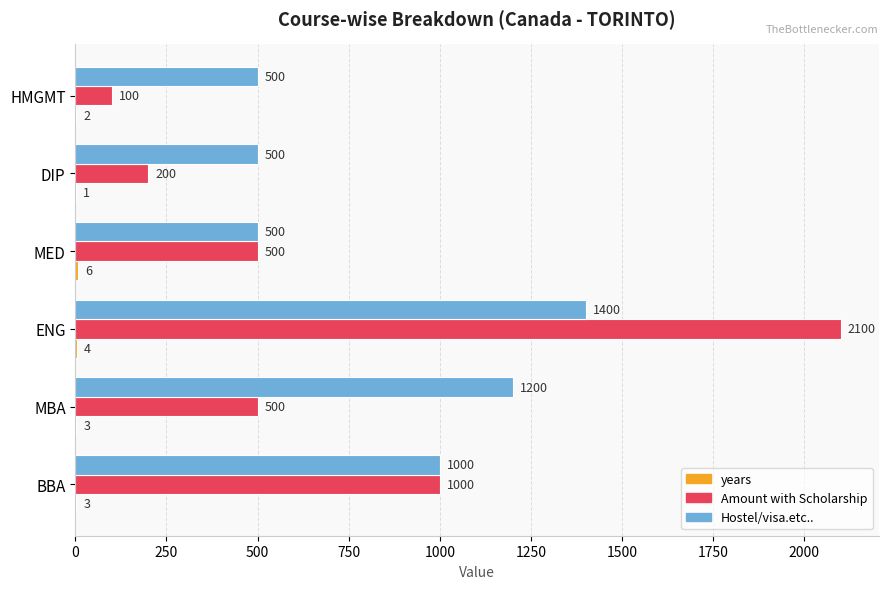

What is the maximum value shown in the chart?

2100